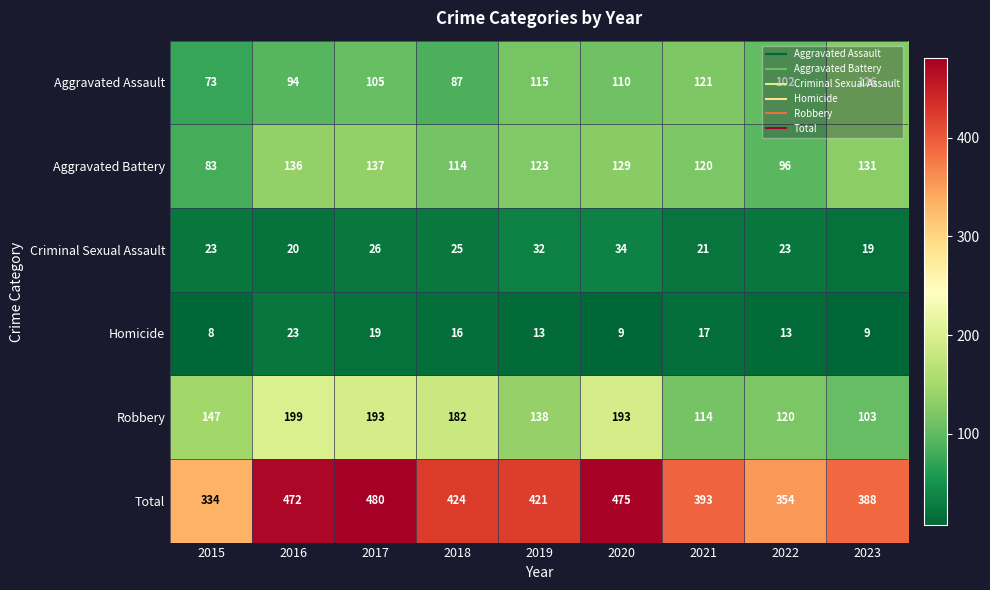

How many data points in Aggravated Assault are less than 105?

4